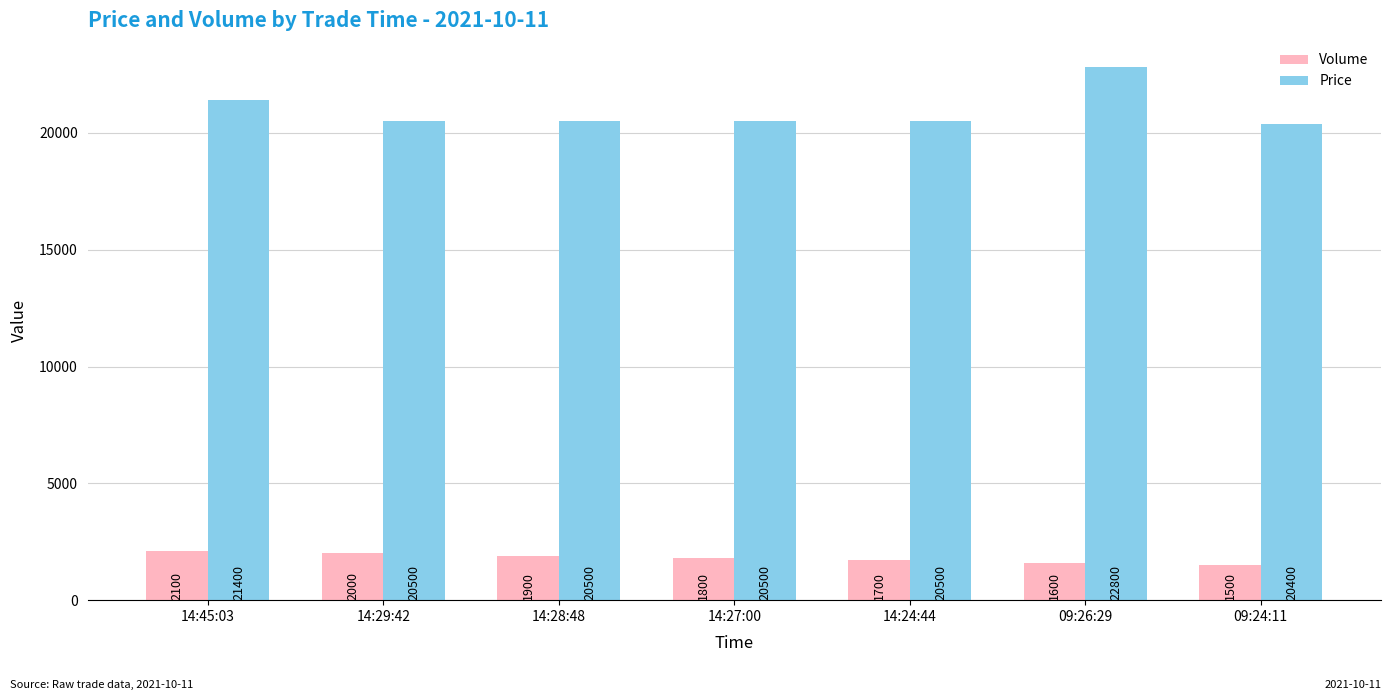

Which series has the widest spread of values?

Price